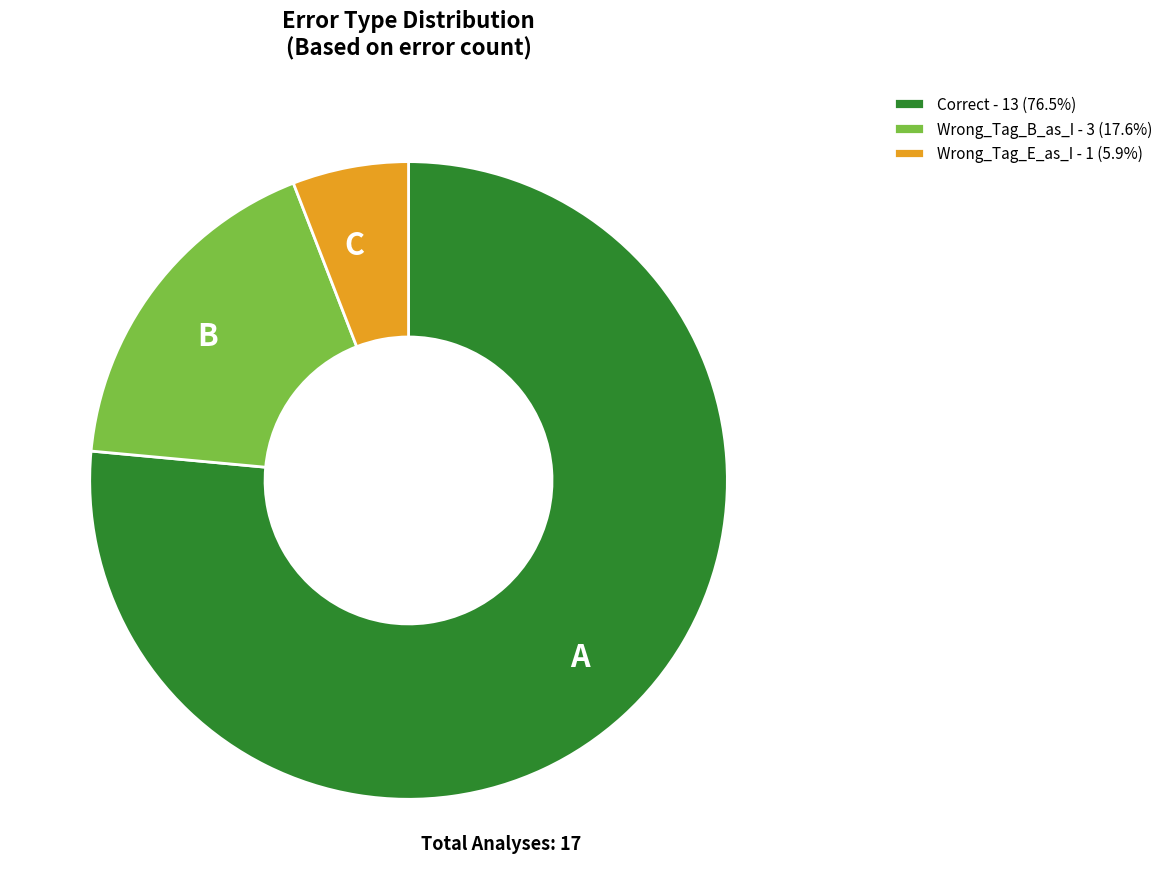

What is the ratio of the value at Correct - 13 (76.5%) to the value at Wrong_Tag_B_as_I - 3 (17.6%)?

4.3